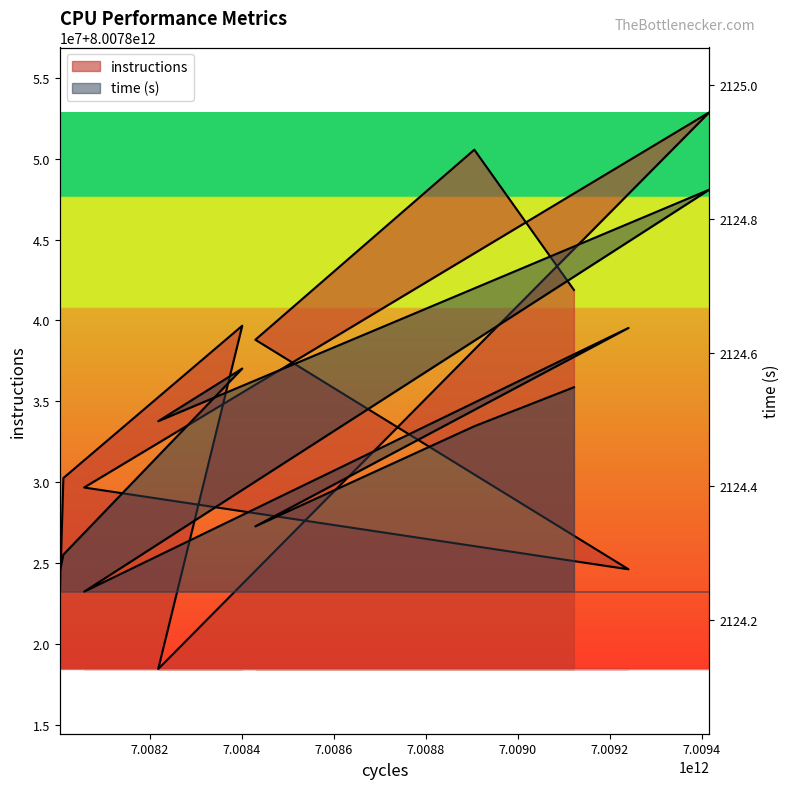

What position from the right is 7008003969496?

10